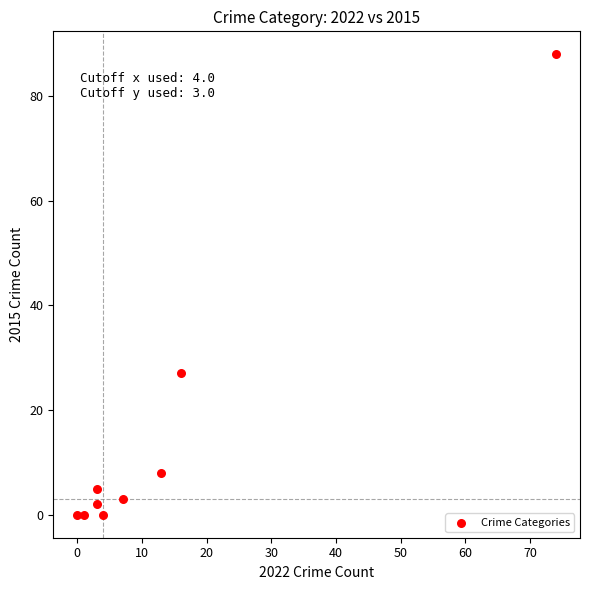

What is the average X value?

13